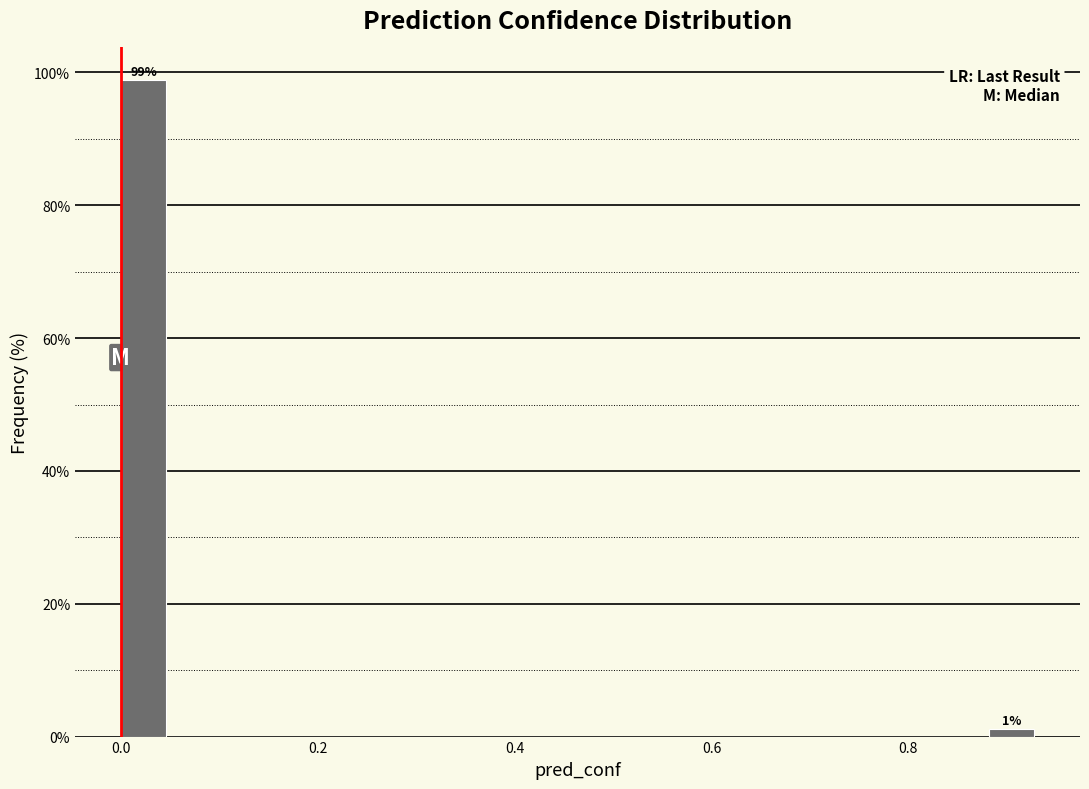

Around what value on the x-axis is the tallest bar? Give the approximate position of its centre, as read against the axis.

0.02